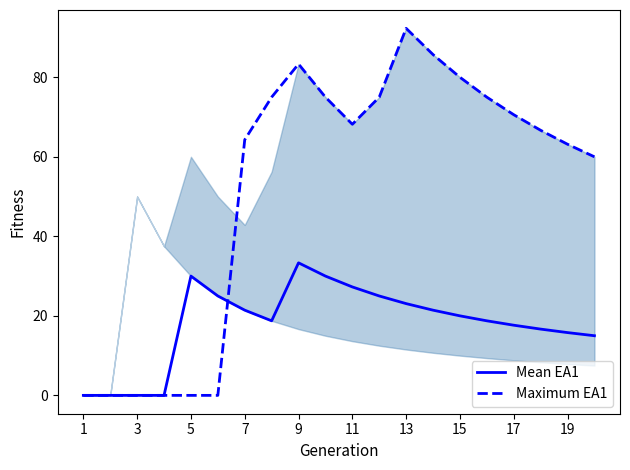

At which label does Mean EA1 first exceed 20?

5